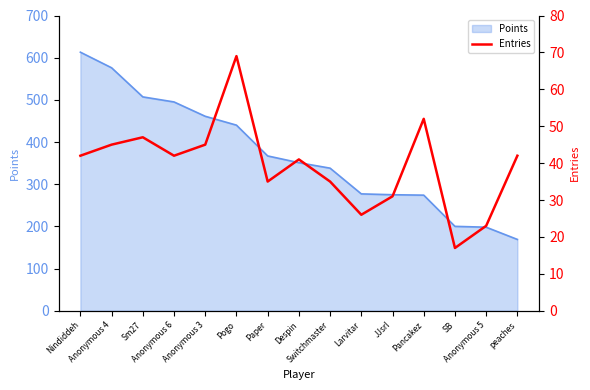

True or false: the data shows 18 at Pancakez.

False